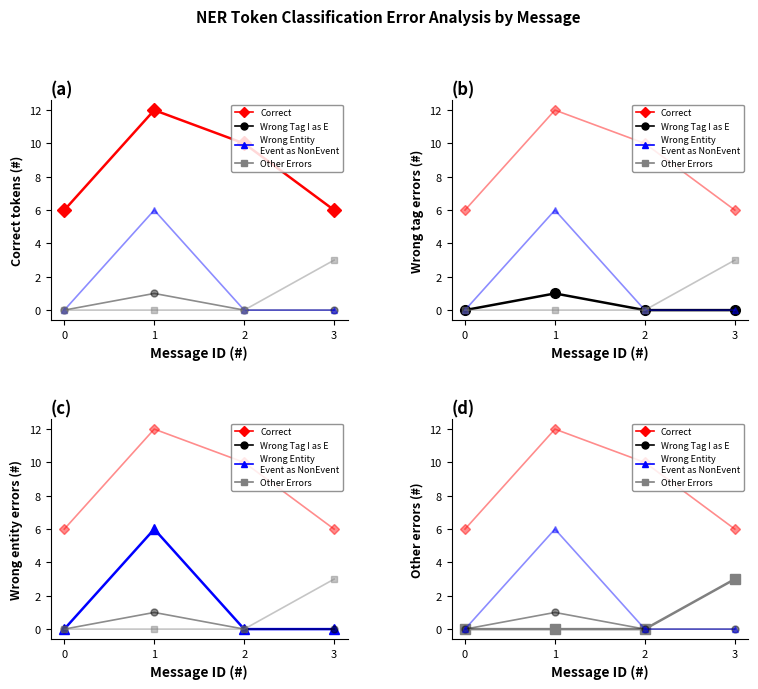

Reading left to right, what are all the values shown in this chart?

Correct: 0=6	1=12	2=10	3=6
Wrong Tag I as E: 0=0	1=1	2=0	3=0
Wrong Entity Event as NonEvent: 0=0	1=6	2=0	3=0
Other Errors: 0=0	1=0	2=0	3=3